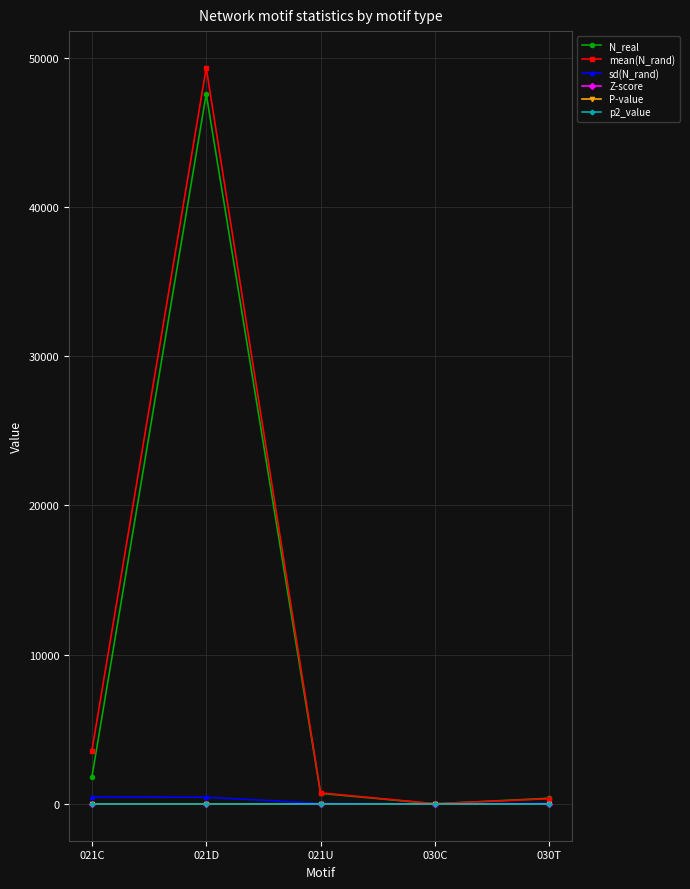

What is the difference between the highest and lowest values at 021U?

739.4